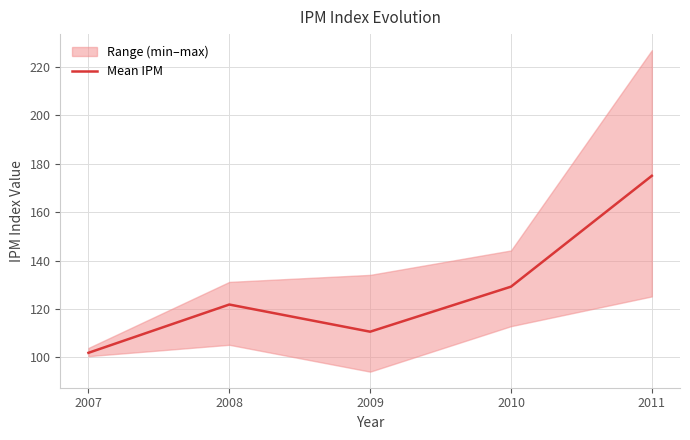

How many lines are shown in the chart?

1